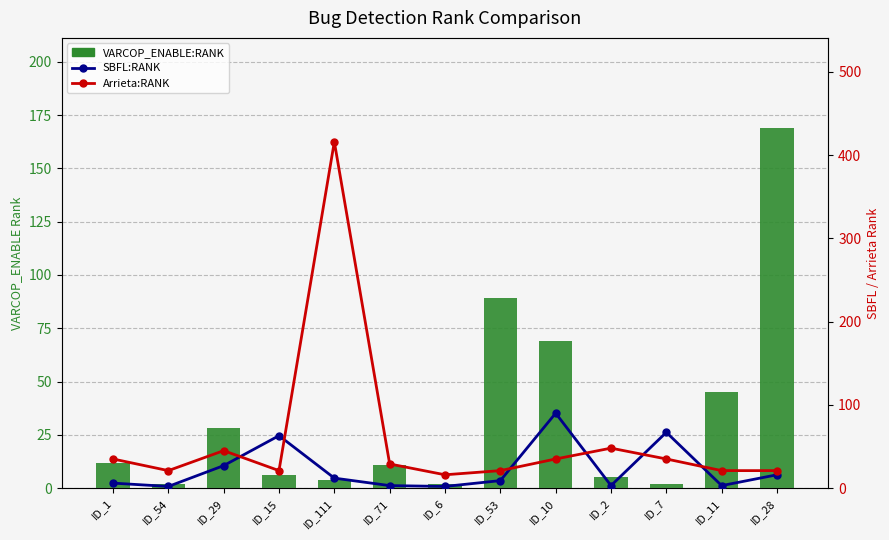

Rank the series by their maximum value, from lowest to highest.

SBFL:RANK, VARCOP_ENABLE:RANK, Arrieta:RANK